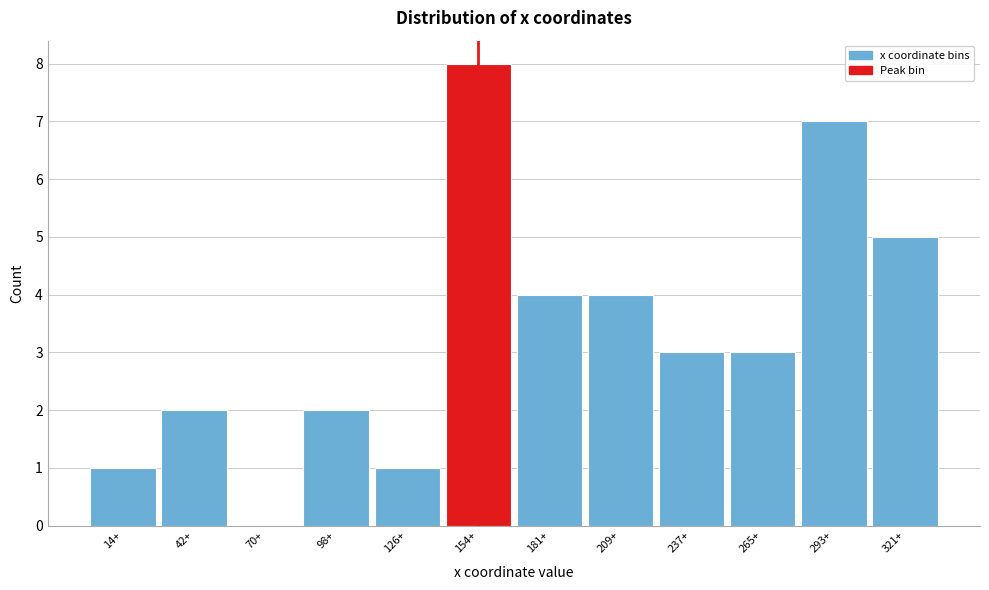

Reading left to right, what are all the values shown in this chart?

14+=1	42+=2	70+=0	98+=2	126+=1	154+=8	181+=4	209+=4	237+=3	265+=3	293+=7	321+=5